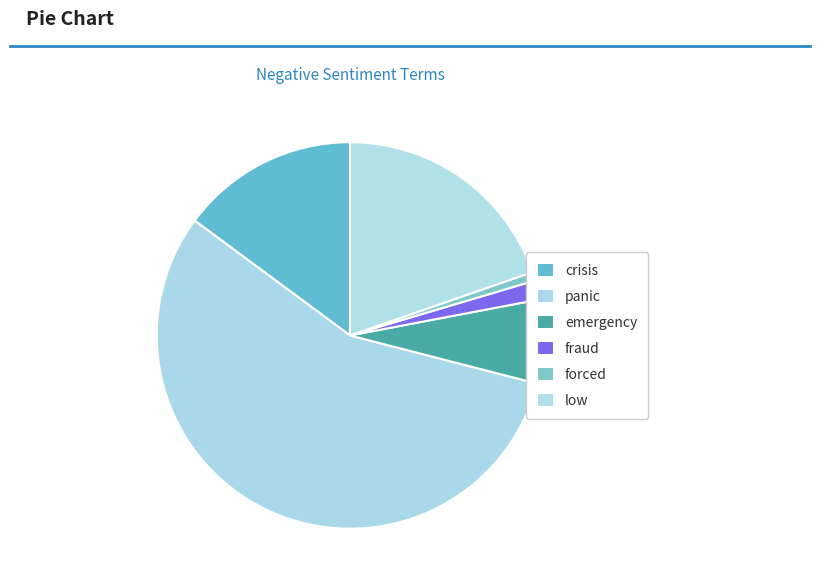

Count the number of slices in the pie.

6